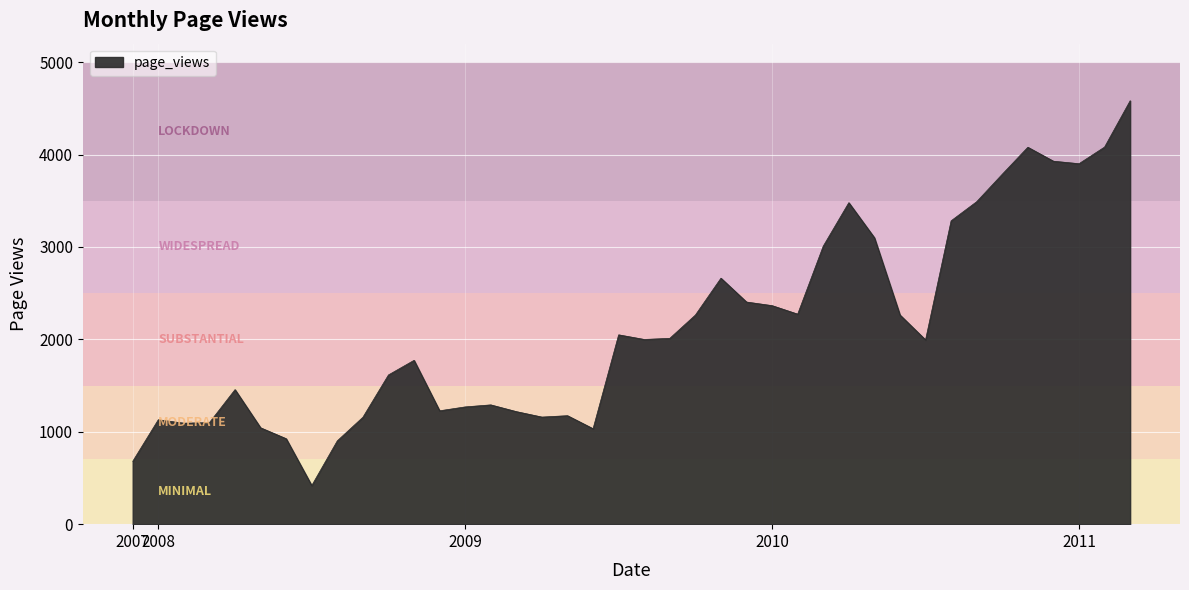

What is the sum of all values?

84665